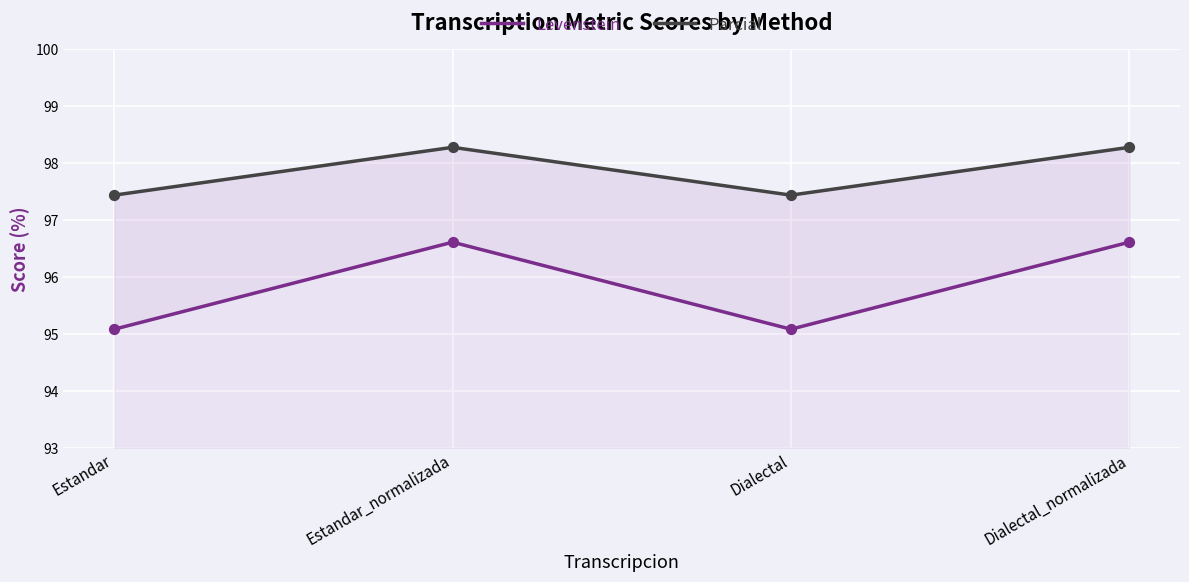

Which series reaches the minimum Y coordinate?

Levenstein